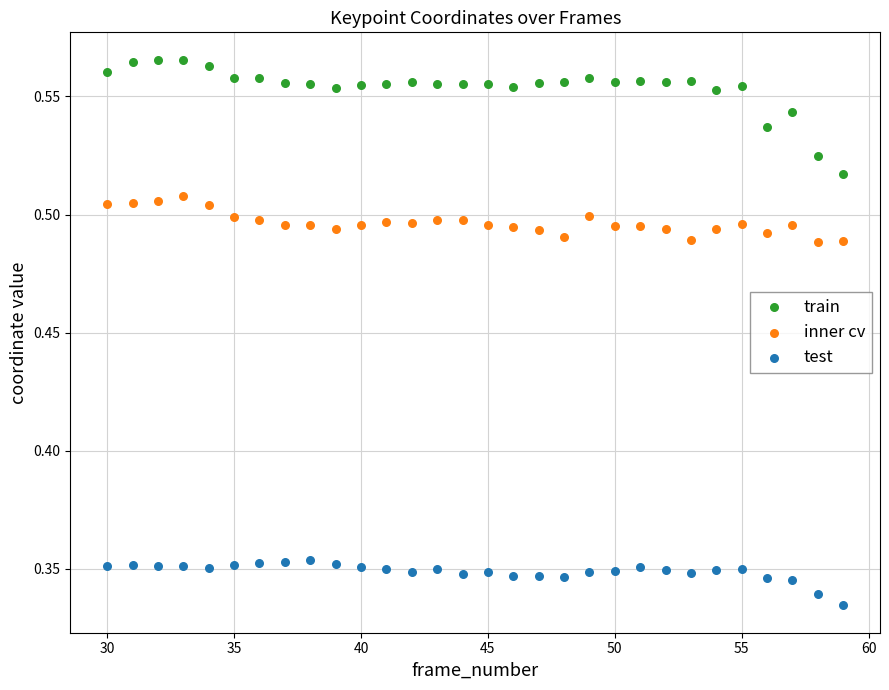

Which series has the largest Y range (max minus min)?

train